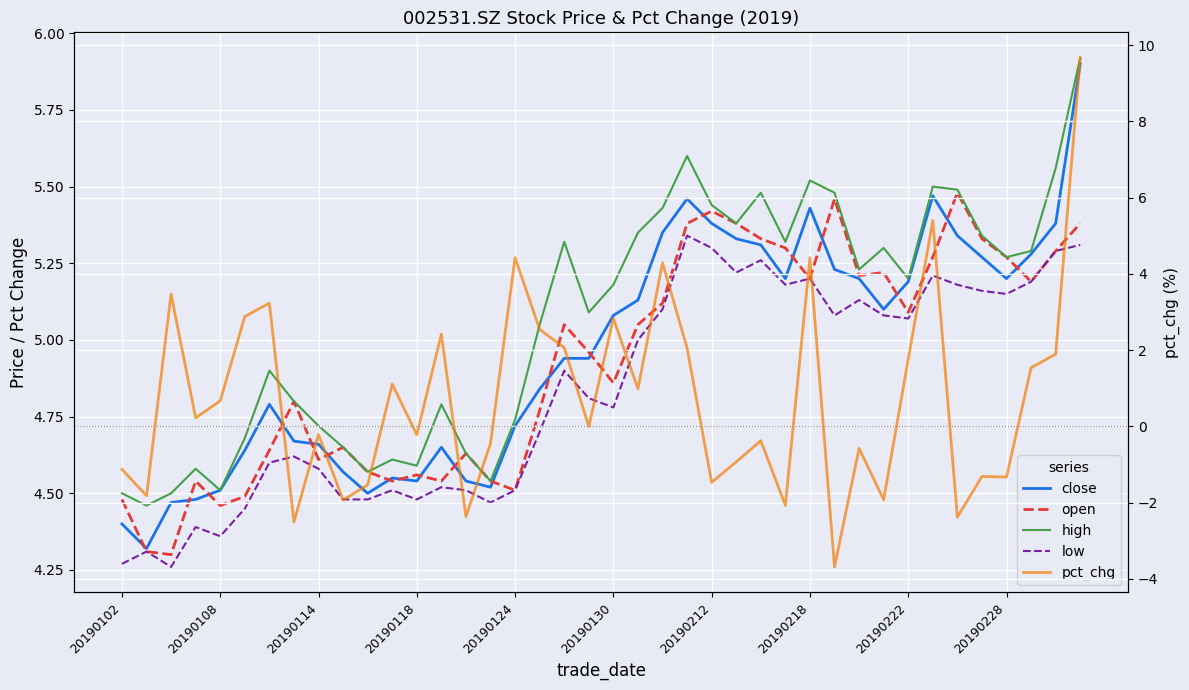

What is the difference between the close values at 20190228 and 17?

0.3